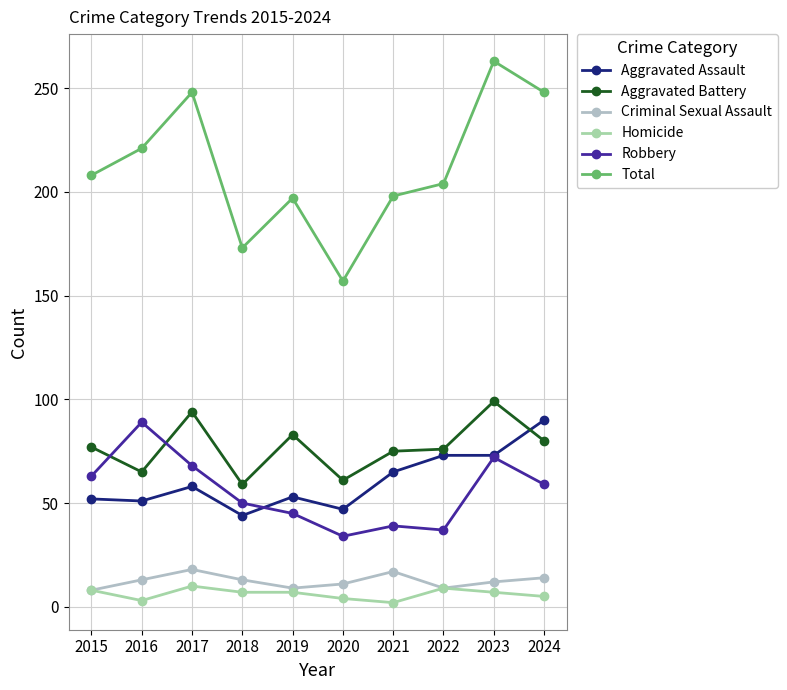

Which series has the largest total across all categories?

Total